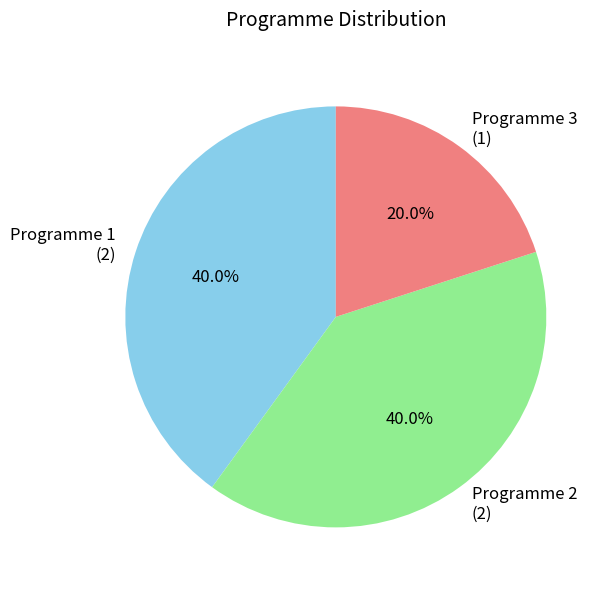

Combined, do Programme 3 and Programme 1 account for over 50%?

Yes